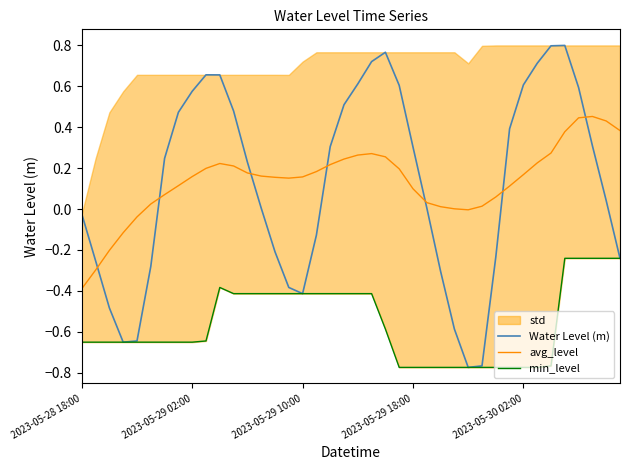

Where does the avg_level series first go above 0?

5